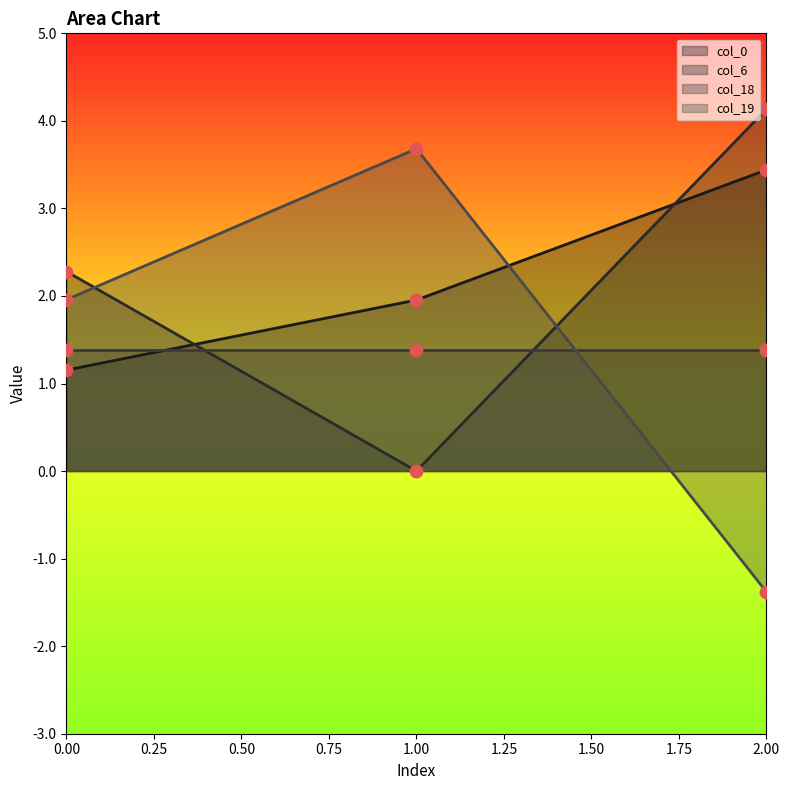

At how many categories does at least one series exceed 0?

3